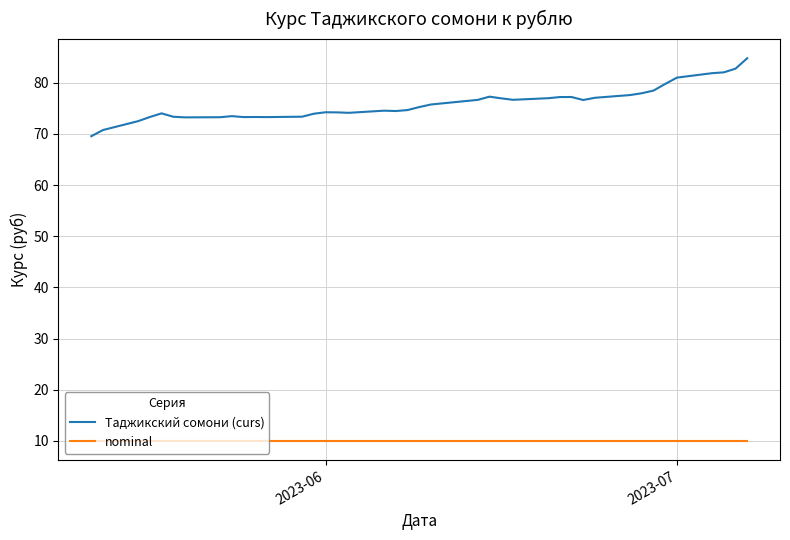

What is the maximum value shown in the chart?

84.8